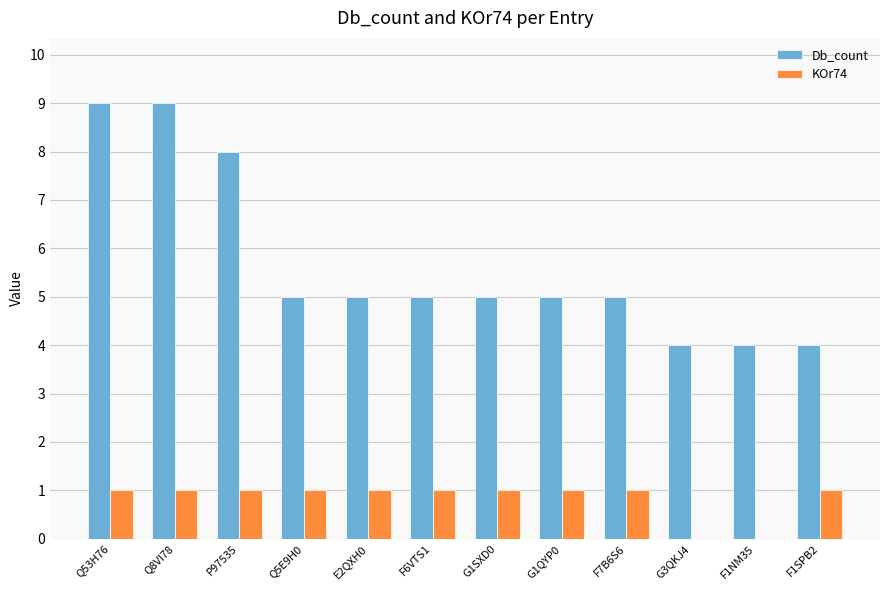

Which series has the largest total across all categories?

Db_count